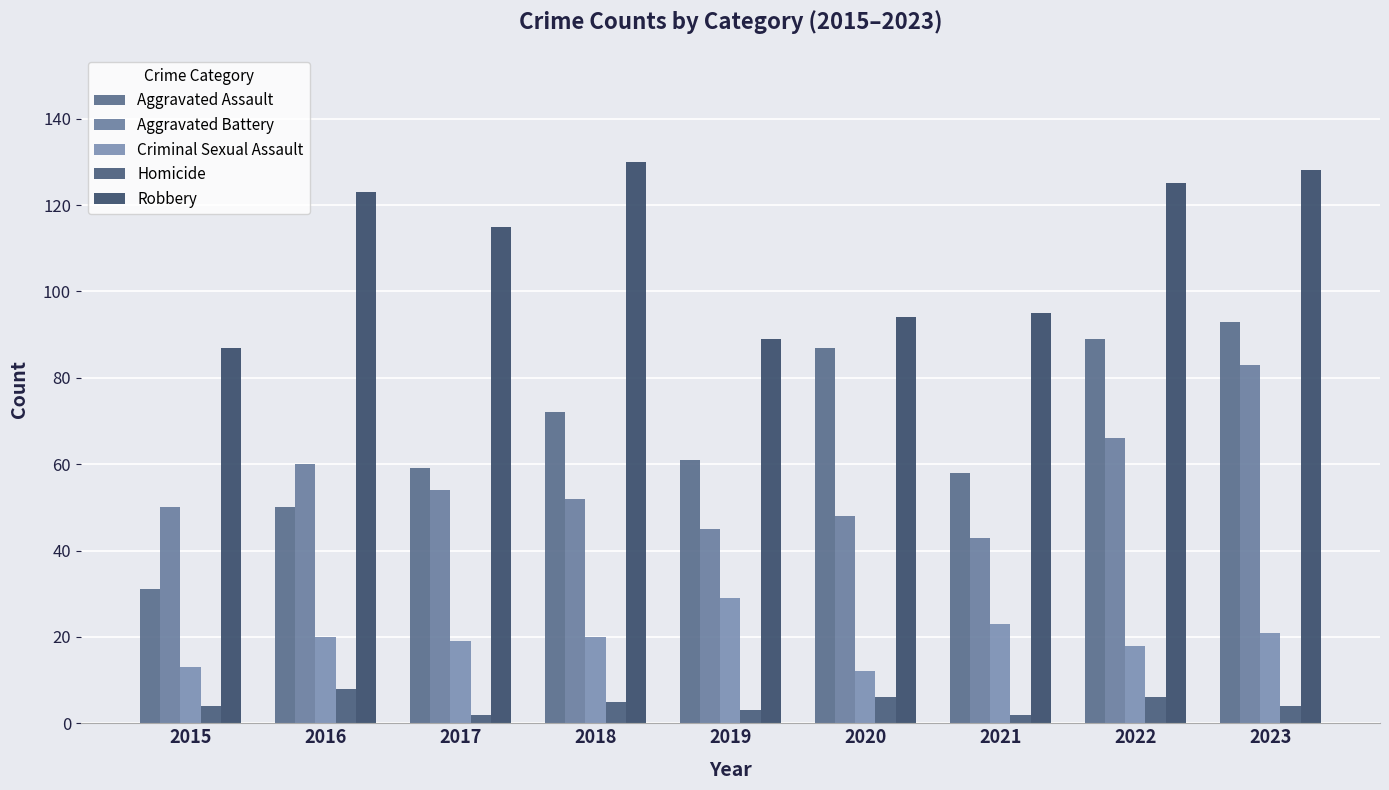

Rank the categories by Robbery value from lowest to highest.

2015, 2019, 2020, 2021, 2017, 2016, 2022, 2023, 2018